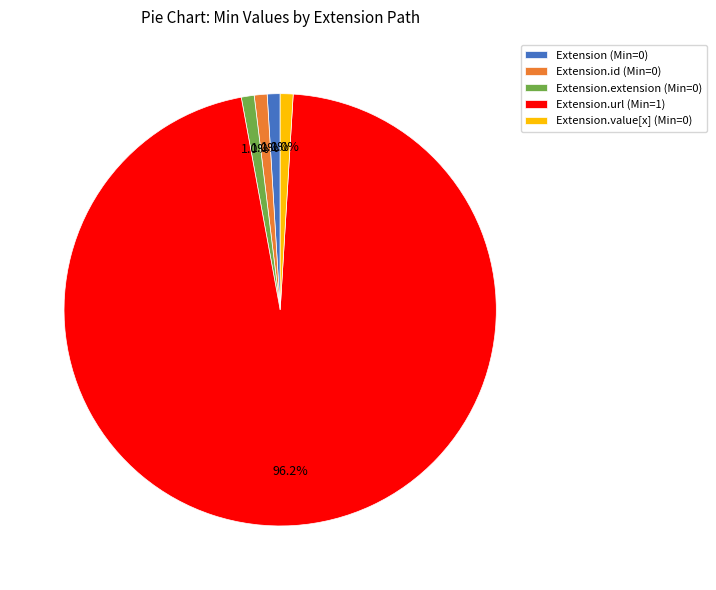

Which slice is the largest?

Extension.url (Min=1)